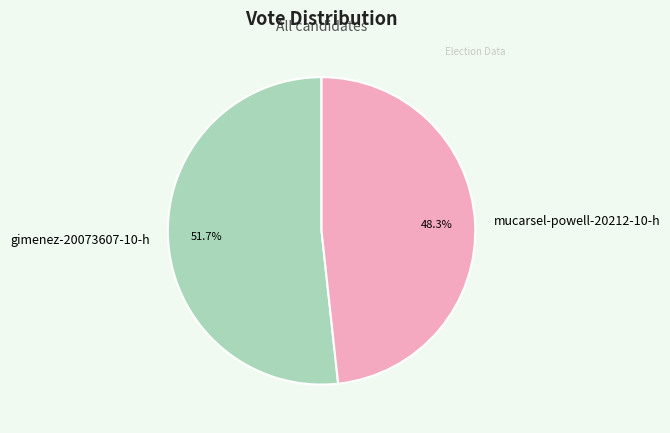

Which category has the smallest portion of the pie?

mucarsel-powell-20212-10-h